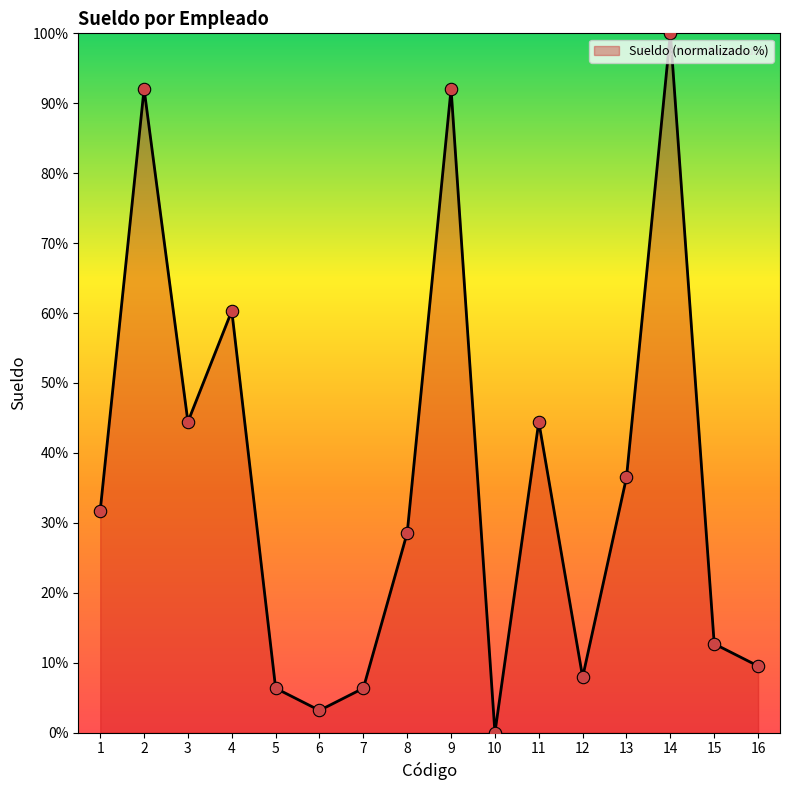

Approximately how many times larger is the value at 9 compared to 4?

1.5